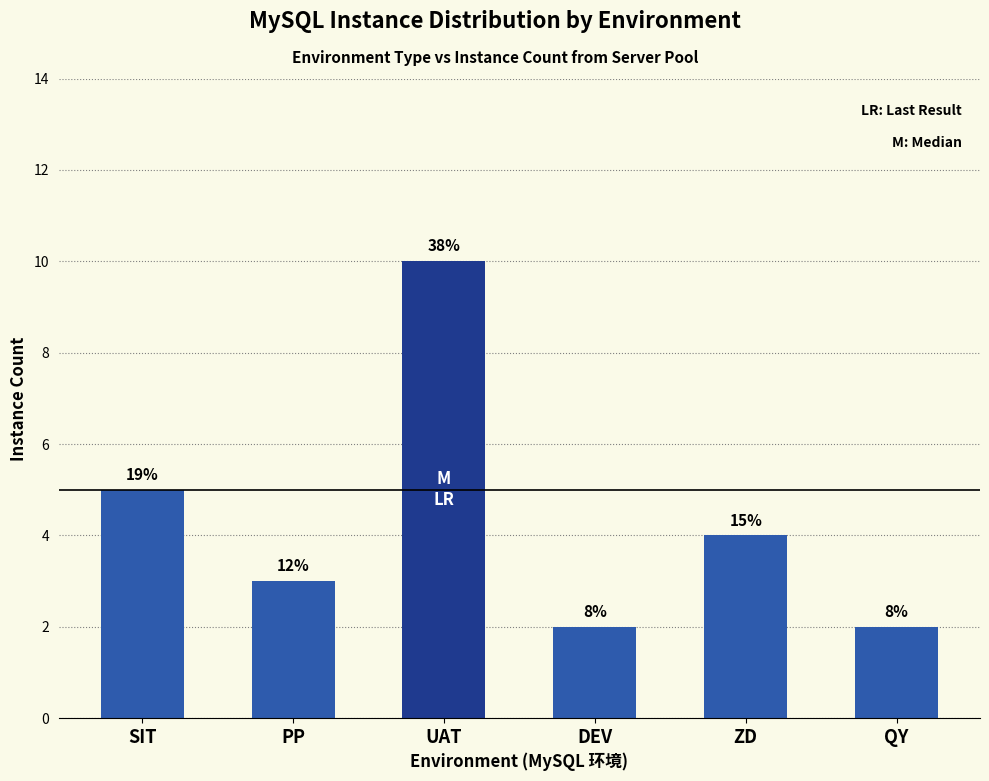

At which label does the data first exceed 4?

SIT